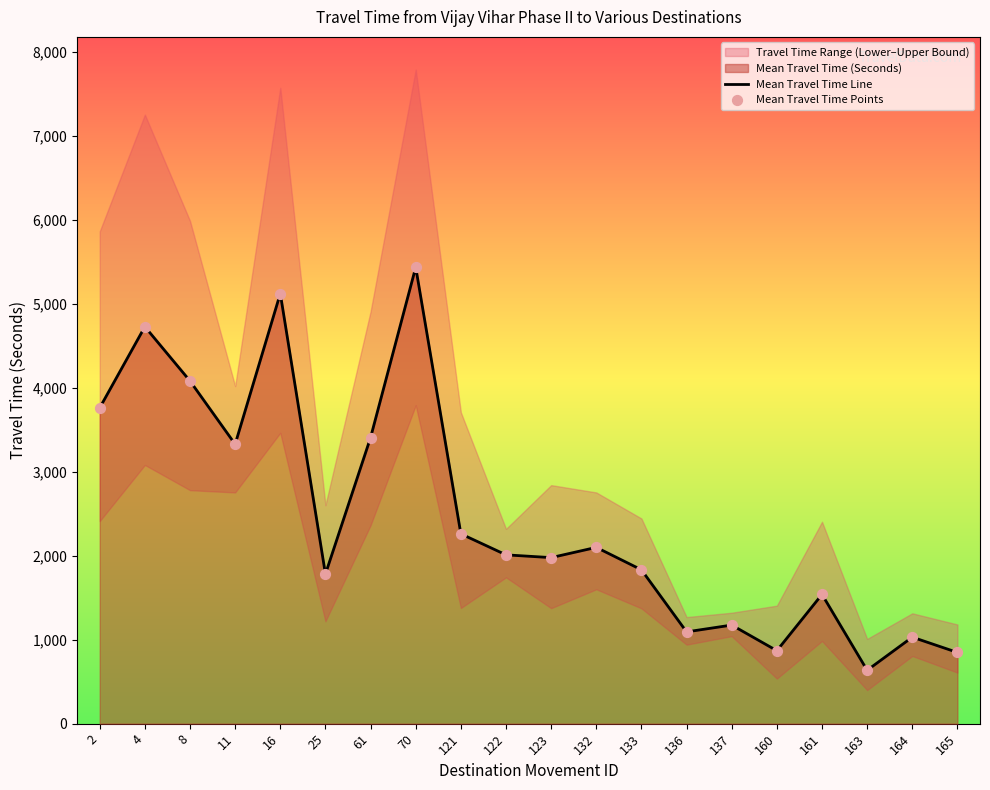

What is the total value across all series at 165?

1696